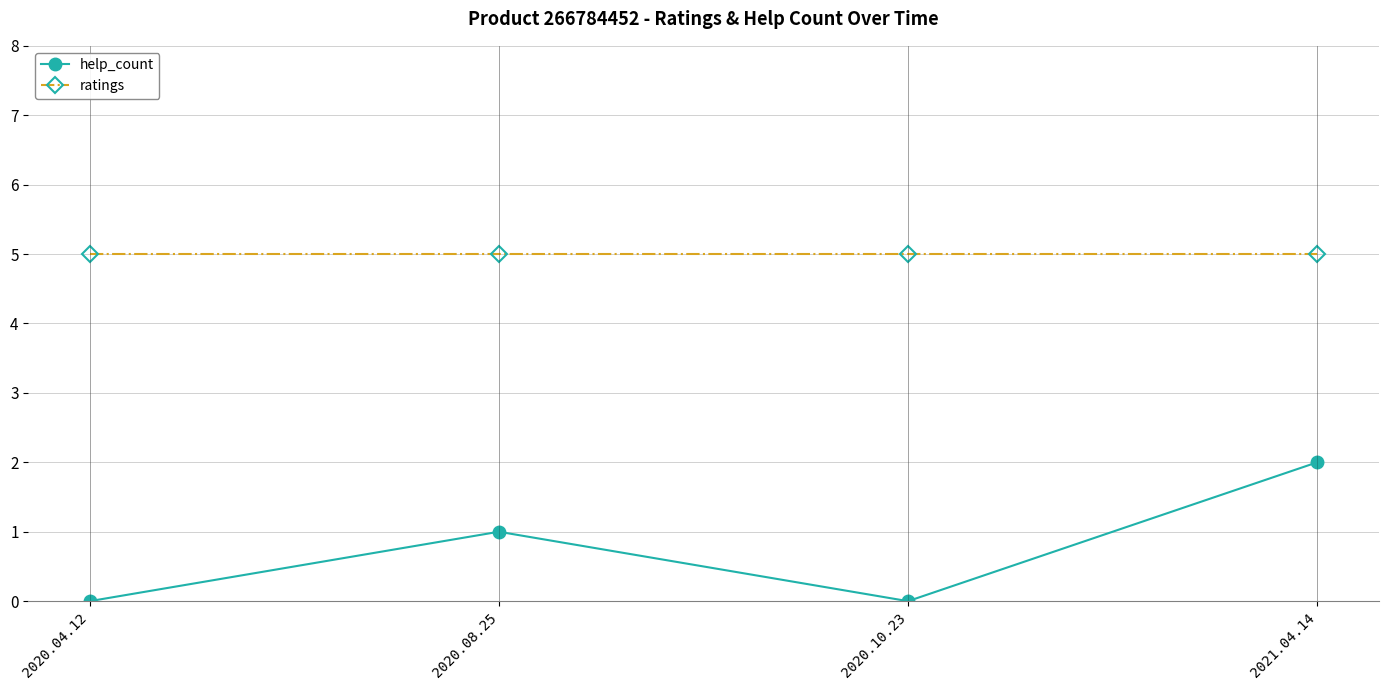

Rank the series at 2020.08.25 from lowest to highest value.

help_count, ratings